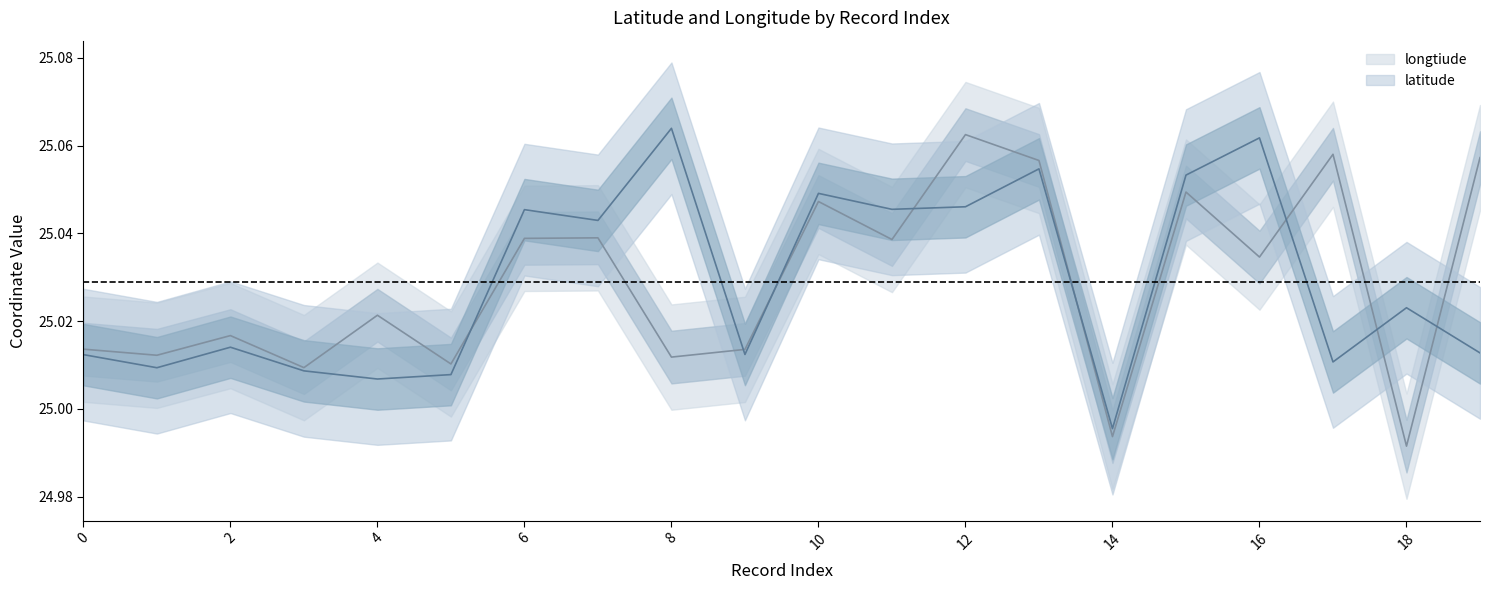

Reading left to right, transcribe all the data shown in this chart.

latitude: 25.0	25.0	25.0	25.0	25.0	25.0	25.0	25.0	25.1	25.0	25.0	25.0	25.0	25.1	25.0	25.1	25.1	25.0	25.0	25.0
longtiude: 25.0	25.0	25.0	25.0	25.0	25.0	25.0	25.0	25.0	25.0	25.0	25.0	25.1	25.1	25.0	25.0	25.0	25.1	25.0	25.1